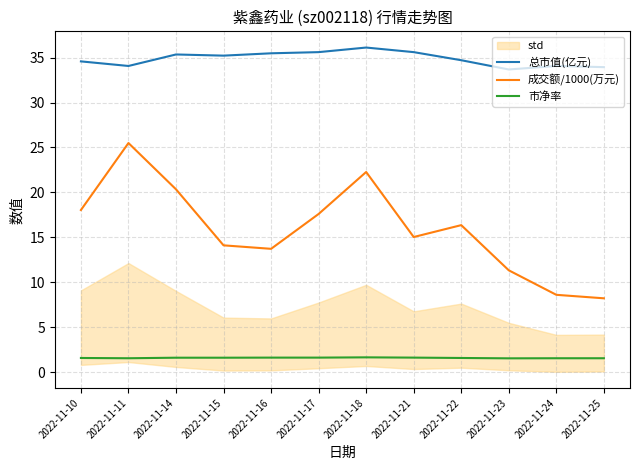

Rank the categories by 市净率 value from highest to lowest.

2022-11-18, 2022-11-16, 2022-11-17, 2022-11-21, 2022-11-14, 2022-11-15, 2022-11-10, 2022-11-22, 2022-11-11, 2022-11-24, 2022-11-25, 2022-11-23